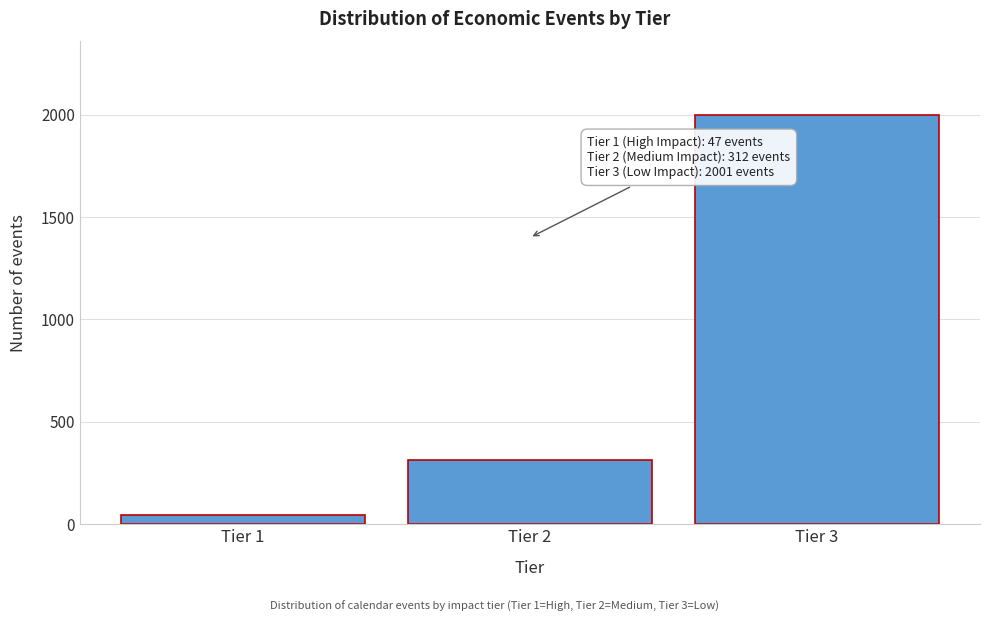

Reading right to left, extract all data points from this chart.

Tier 3=2001	Tier 2=312	Tier 1=47